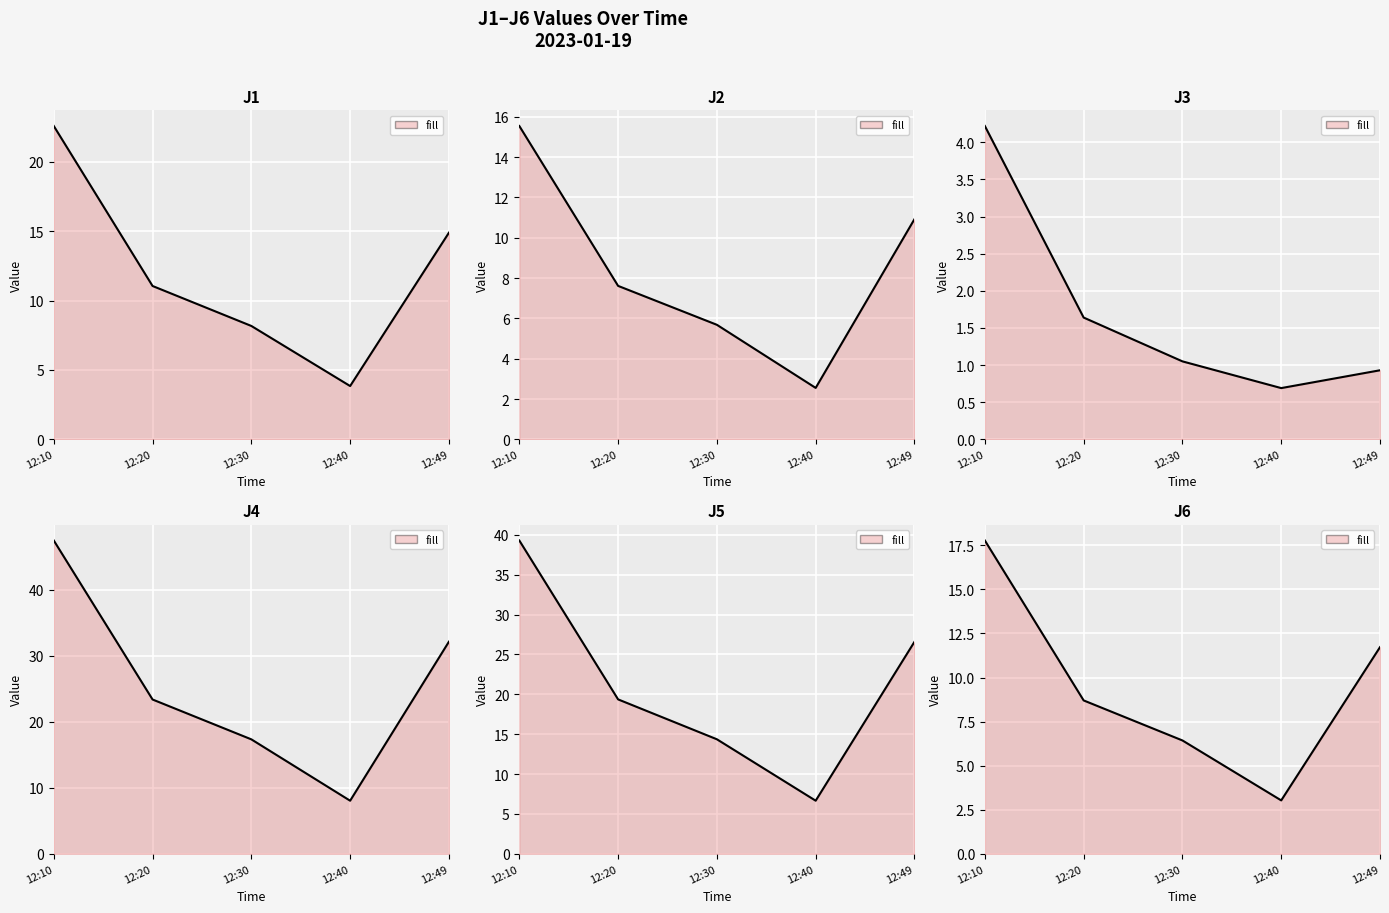

What is the sum of the J4 line values at 12:10 and 12:20?

70.9